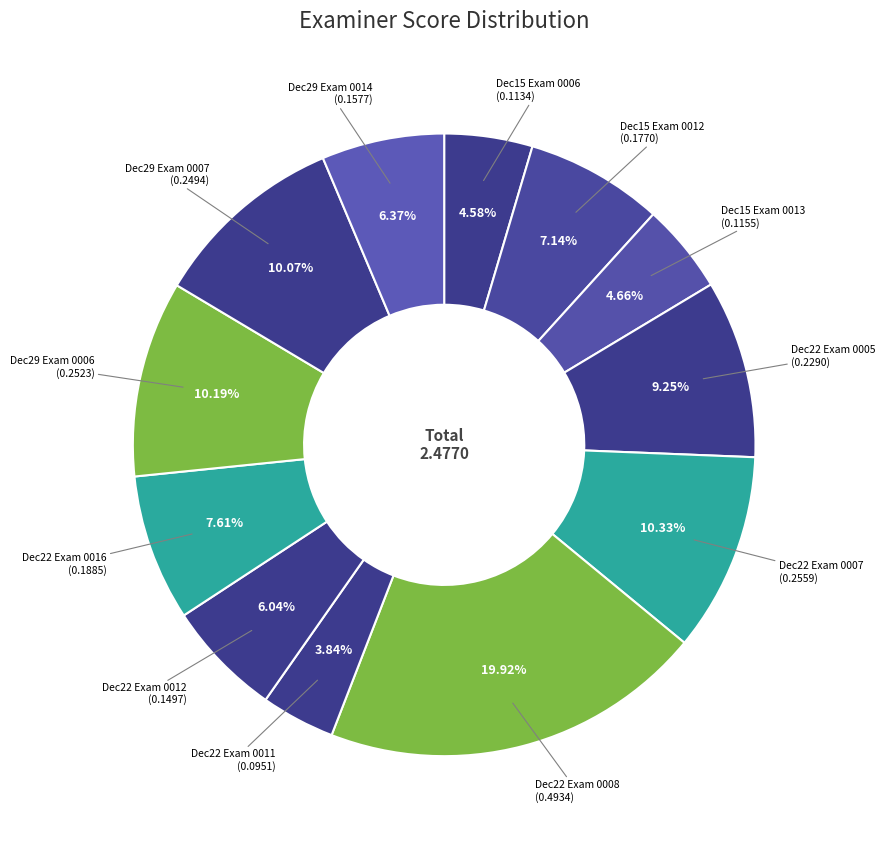

How many segments does this pie chart have?

12